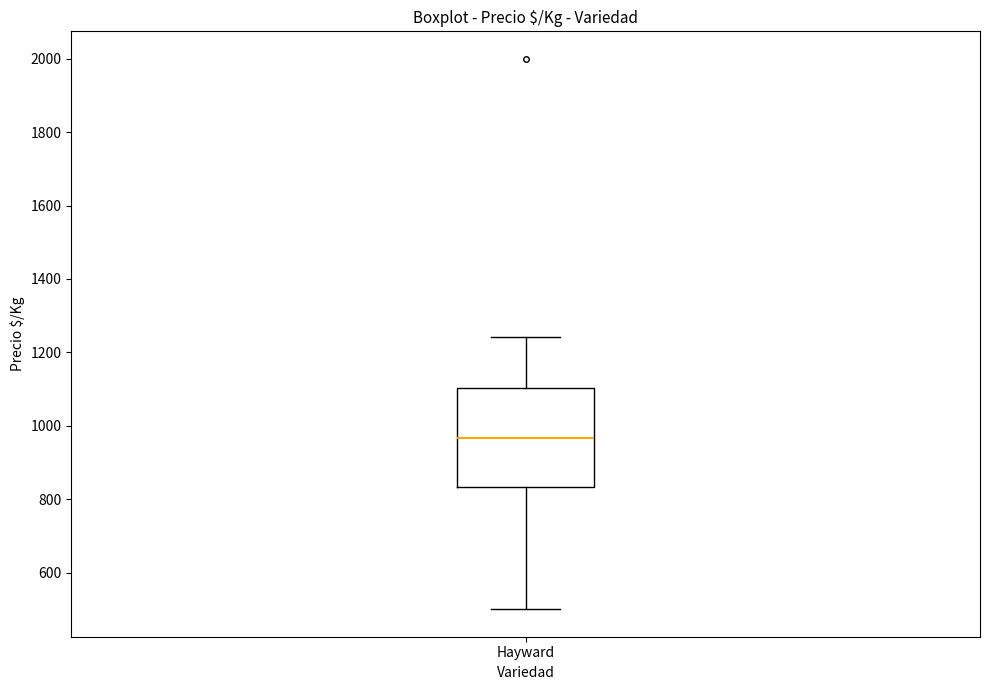

Transcribe this box plot: give where the median line is, the range the box spans, and where the two whiskers end, as read against the y-axis. The values are not printed on the chart, so give them approximately, as read against the axis.

median 960, box 840 to 1100, whiskers 500 to 1240